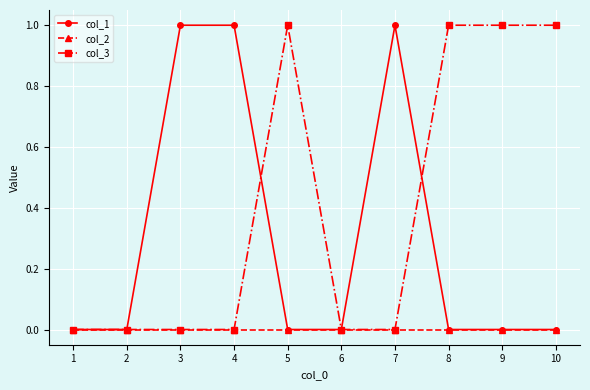

Reading left to right, transcribe all the data shown in this chart.

col_1: 1=0	2=0	3=1	4=1	5=0	6=0	7=1	8=0	9=0	10=0
col_2: 1=0	2=0	3=0	4=0	5=0	6=0	7=0	8=0	9=0	10=0
col_3: 1=0	2=0	3=0	4=0	5=1	6=0	7=0	8=1	9=1	10=1